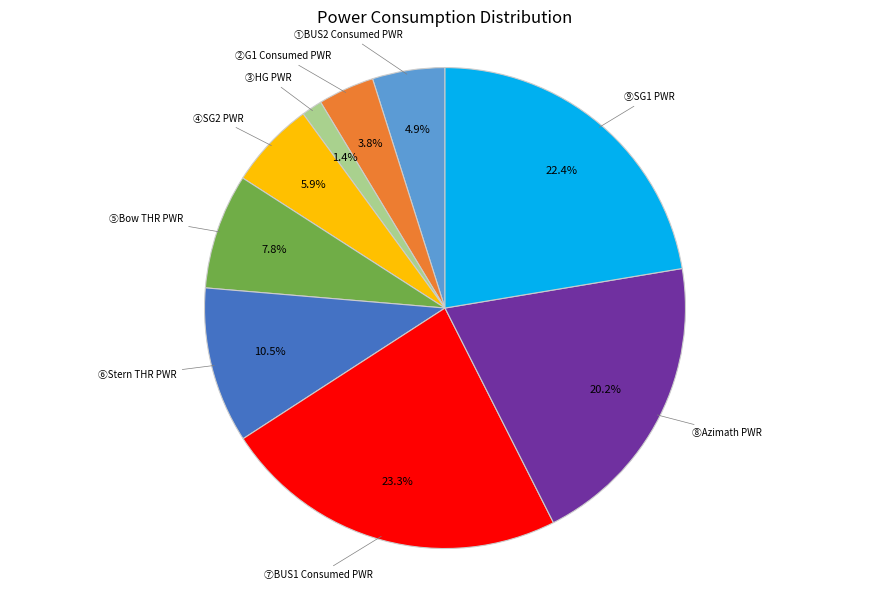

Is there a majority slice in this chart?

No